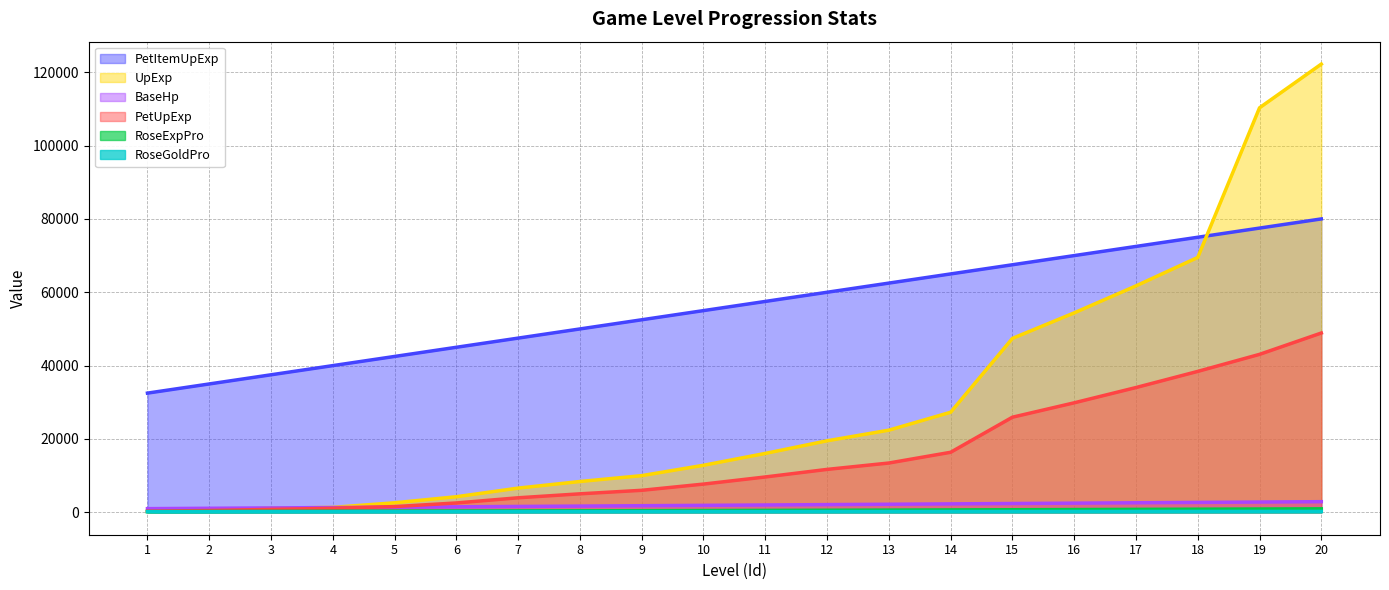

What is the difference between the maximum and minimum values in the RoseGoldPro series?

95